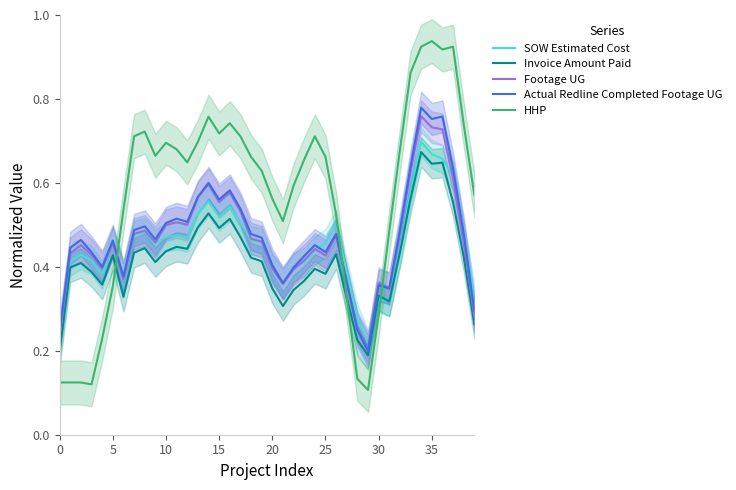

How many lines are shown in the chart?

5